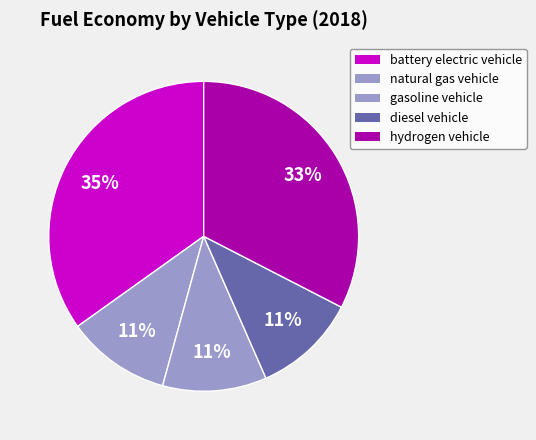

Count the number of slices in the pie.

5